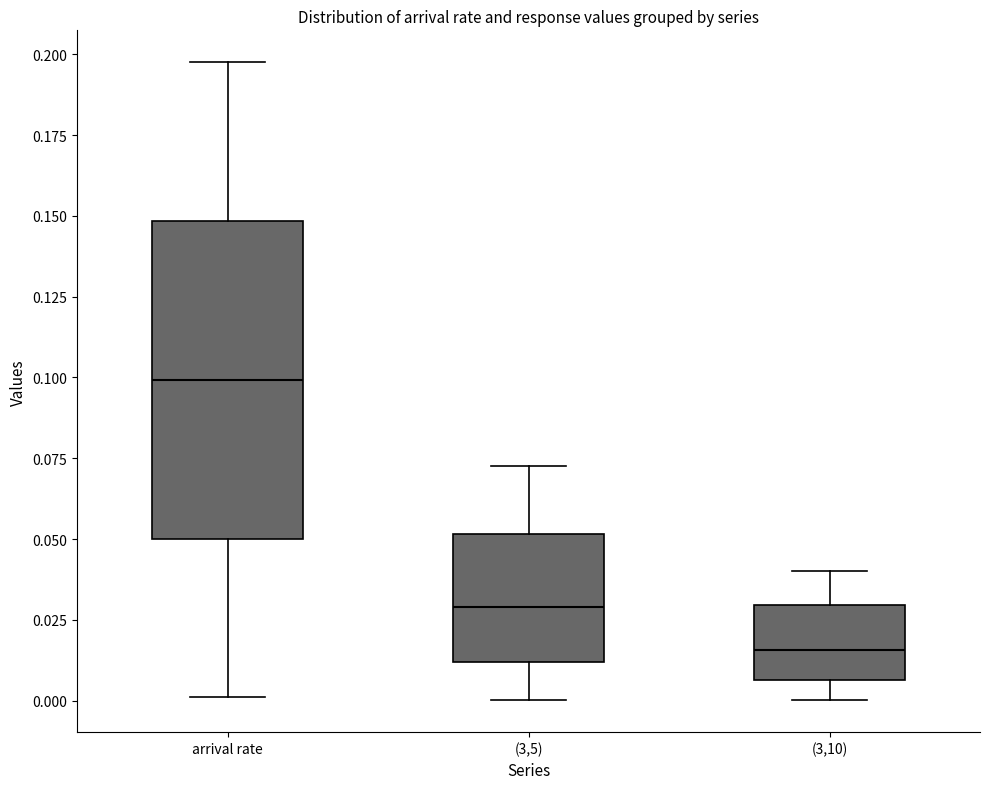

Reading left to right, read every box against the y-axis: the position of its median line, the range the box covers, and the ends of its whiskers. The values are not printed on the chart, so give them approximately, as read against the axis.

arrival rate: median 0.100, box 0.050 to 0.150, whiskers 0.000 to 0.200
(3,5): median 0.030, box 0.010 to 0.050, whiskers 0.000 to 0.070
(3,10): median 0.015, box 0.005 to 0.030, whiskers 0.000 to 0.040